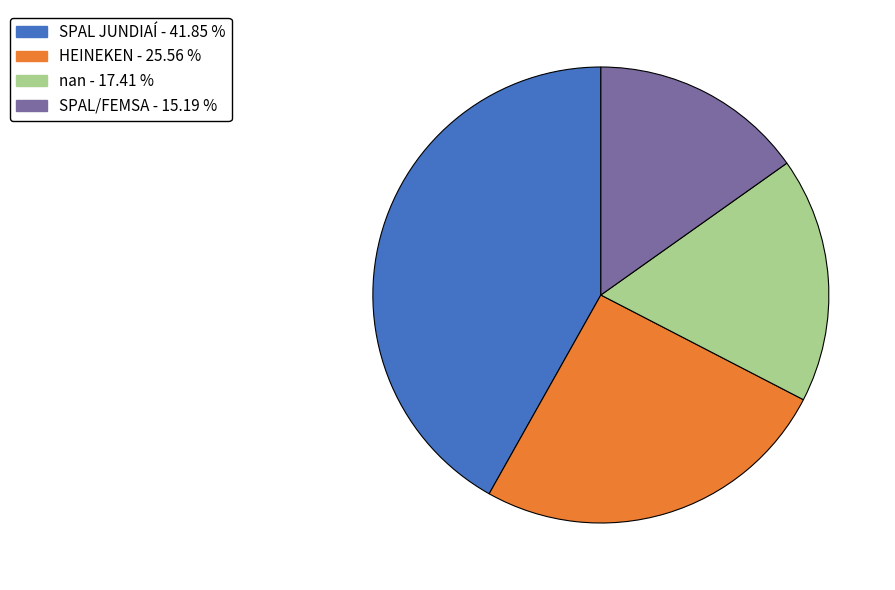

Is the sum of SPAL JUNDIAÍ and HEINEKEN greater than half?

Yes